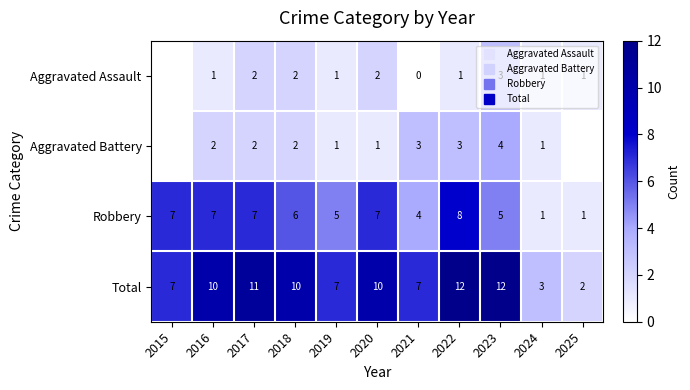

How many values in Aggravated Battery are above zero?

9